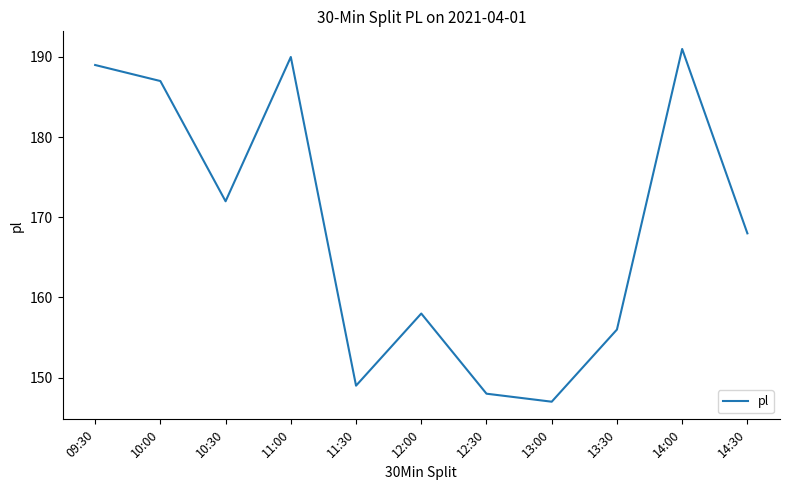

What is the change in value from 10:30 to 13:00?

-25